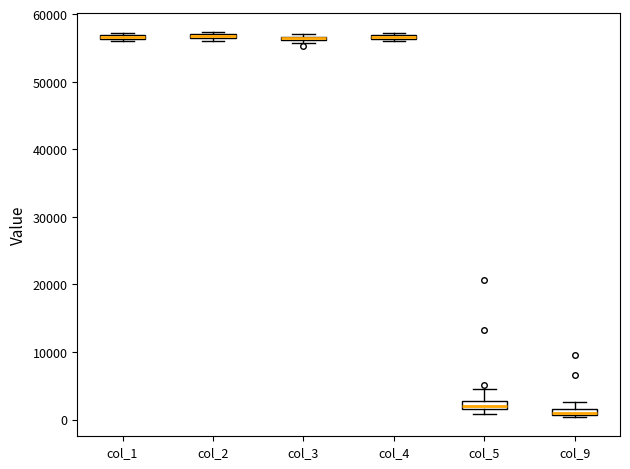

Where is the lower edge of the box for col_2 on the y-axis? The values are not printed on the chart, so give them approximately, as read against the axis.

56000